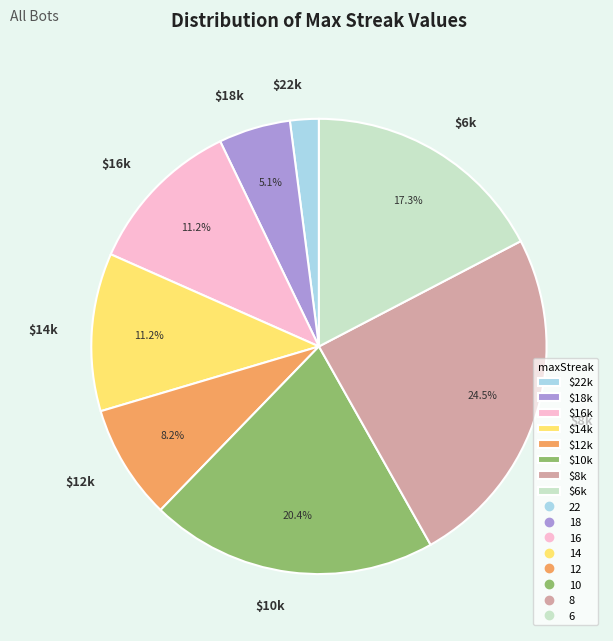

How many slices are in this pie chart?

8